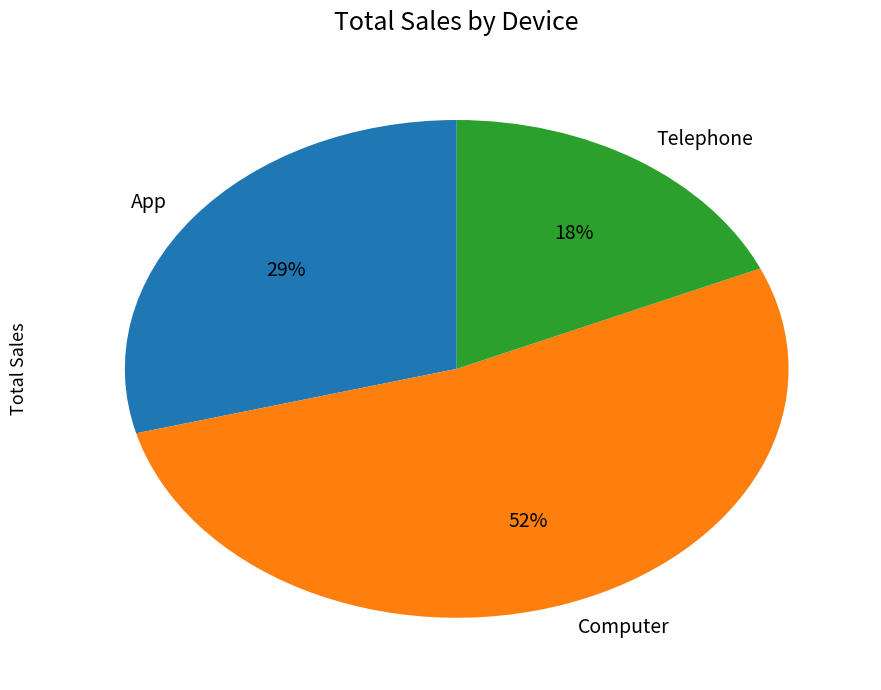

The Computer slice represents 52% of the pie. True or false?

True